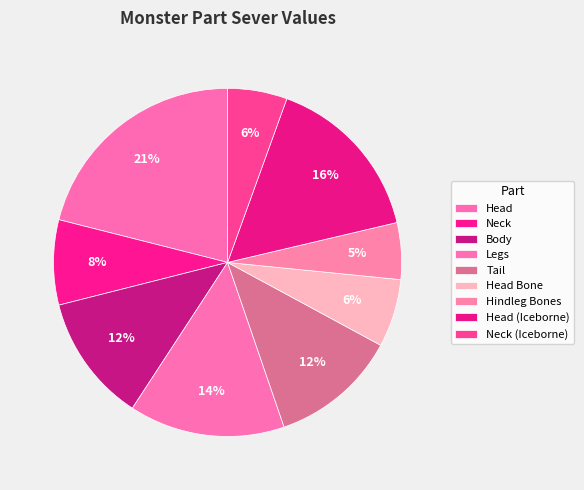

To the nearest percent, what is the difference between the Neck and Tail slice percentages?

4%